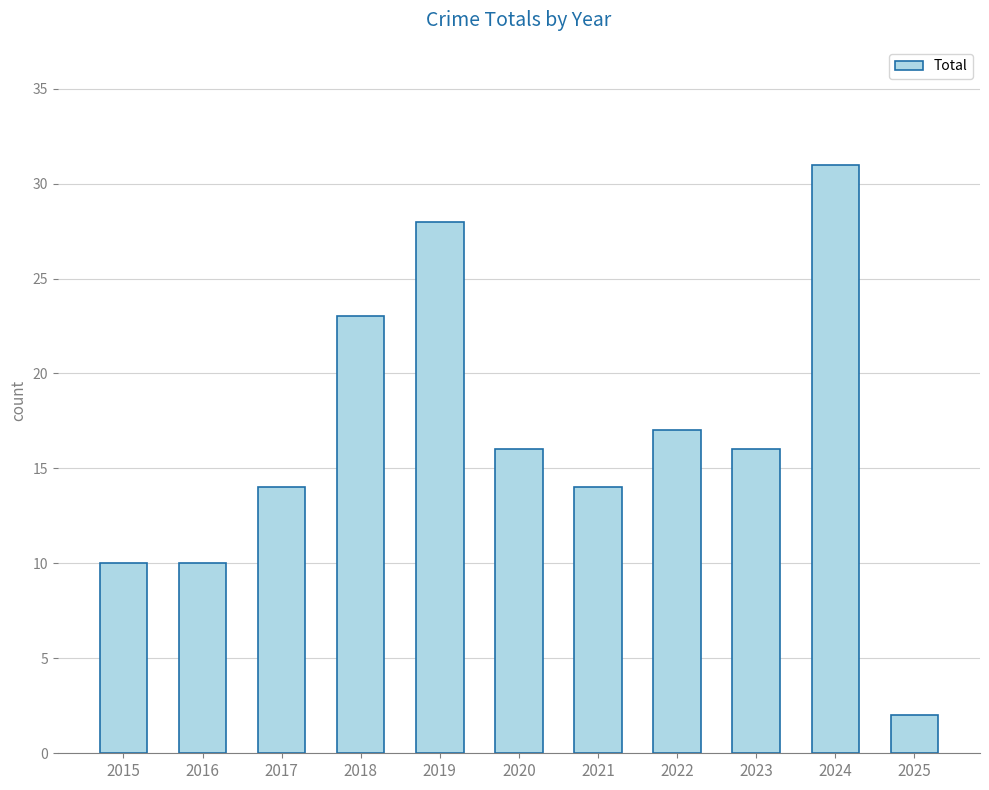

Which label corresponds to the largest value in the chart?

2024